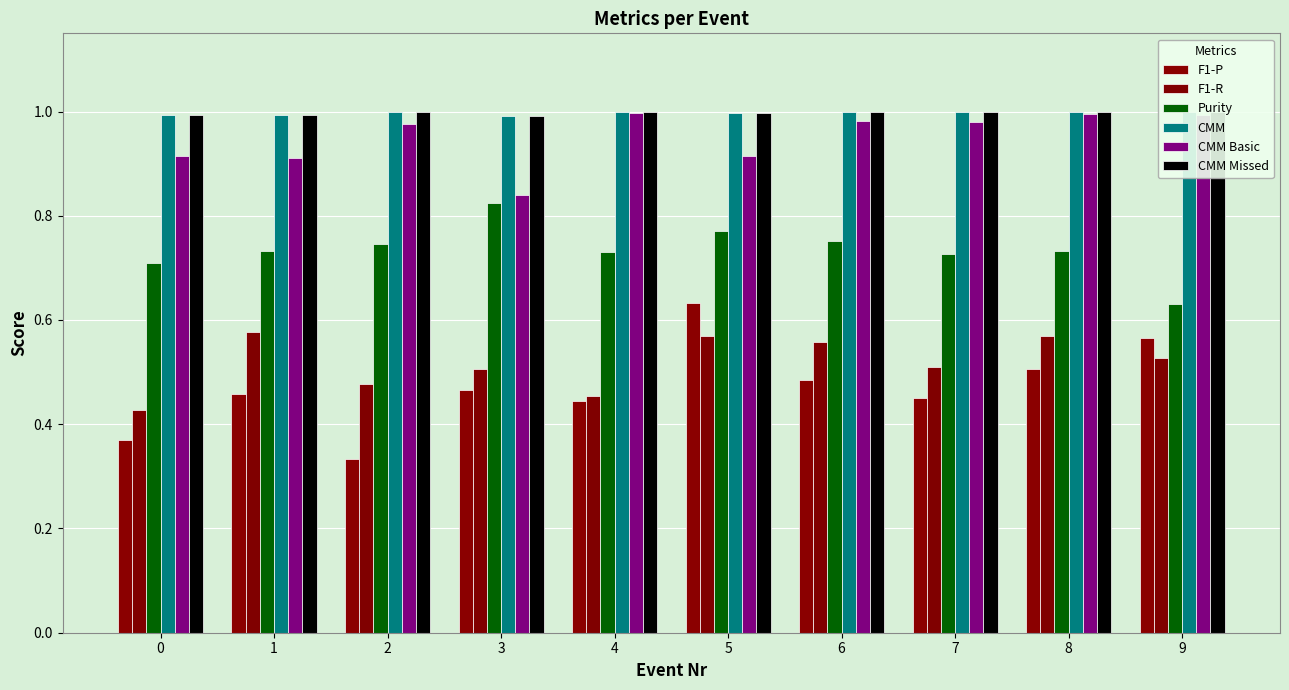

Count the number of data series in this chart.

6